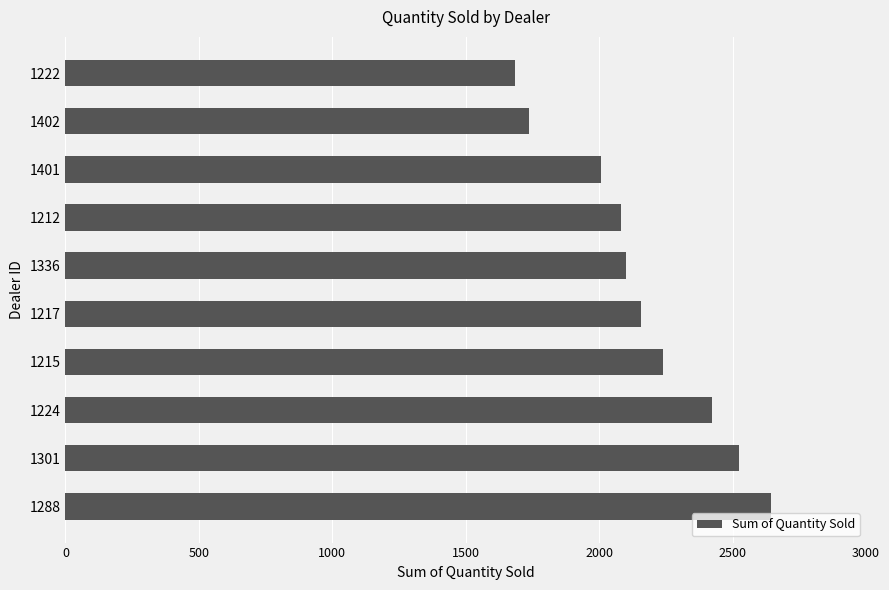

Reading top to bottom, transcribe all the data shown in this chart.

1222=1683	1402=1738	1401=2006	1212=2083	1336=2102	1217=2158	1215=2238	1224=2422	1301=2523	1288=2644